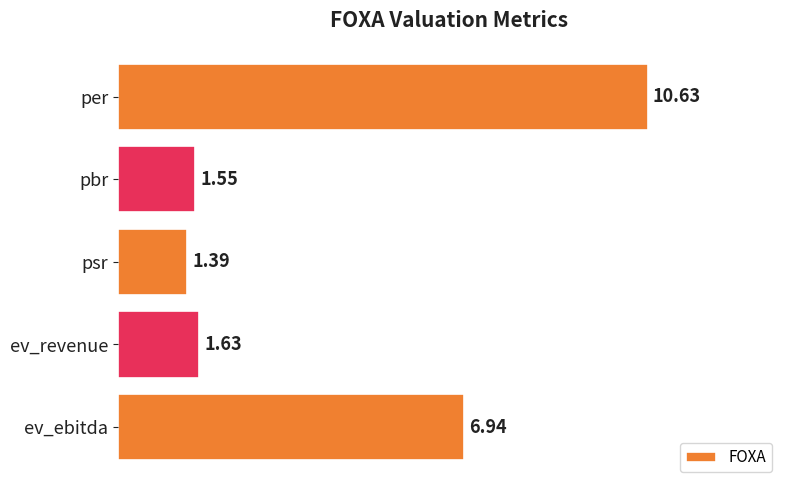

Rank the categories by value from lowest to highest.

psr, pbr, ev_revenue, ev_ebitda, per